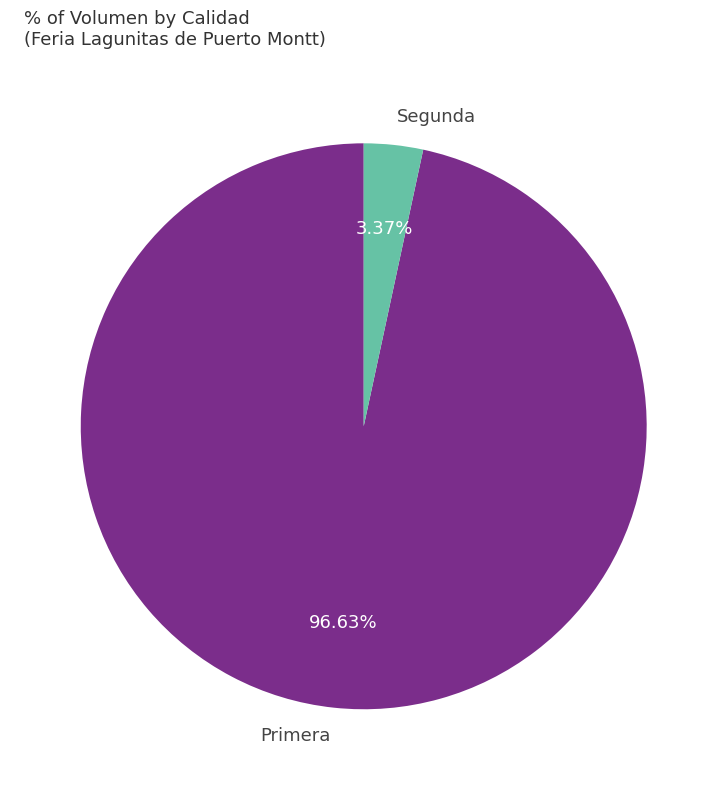

Which slice is the smallest?

Segunda